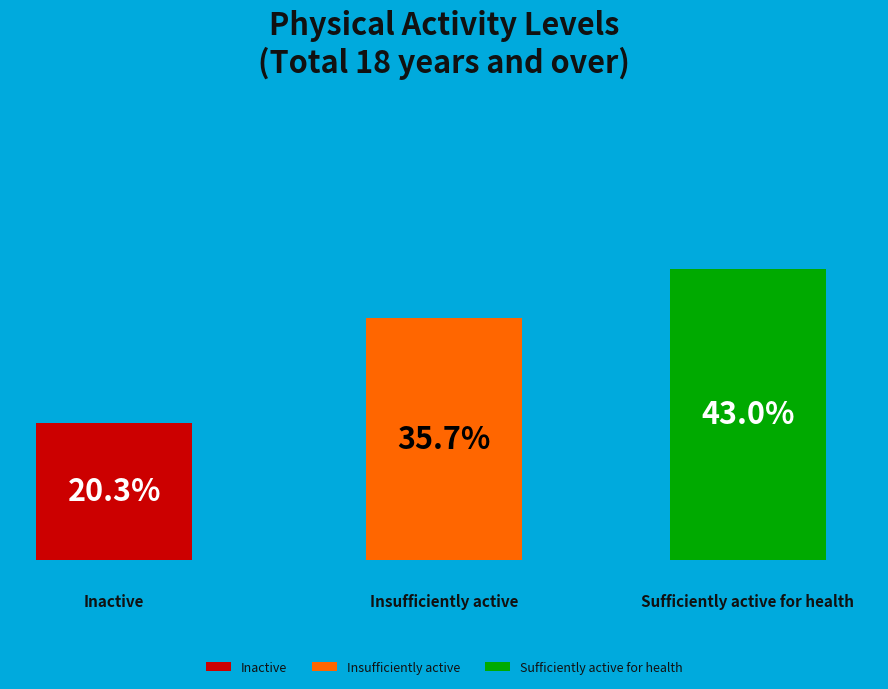

Approximately how many times larger is the value at Inactive compared to Insufficiently active?

0.6